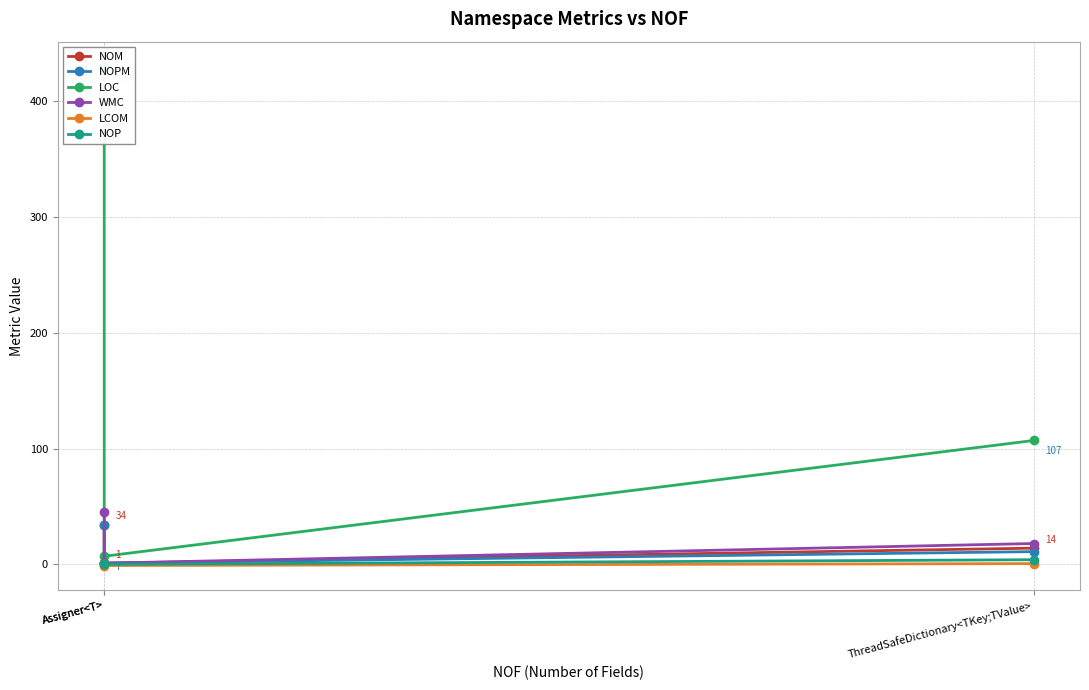

What is the sum of all WMC values?

64.0